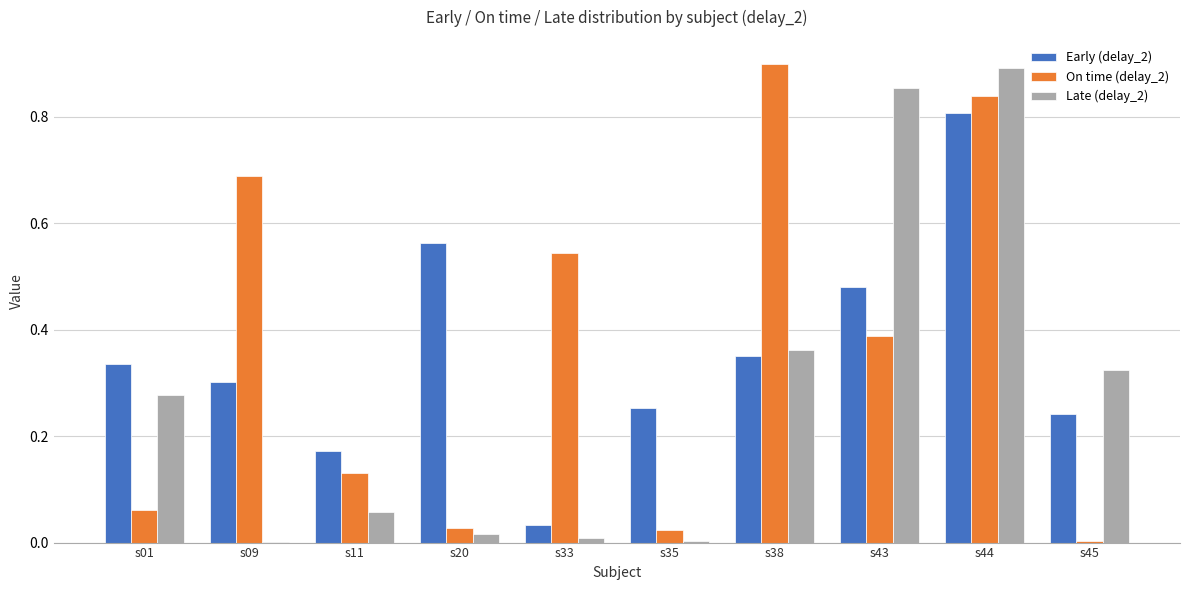

Where is On time (delay_2) nearest to the value 0?

s45